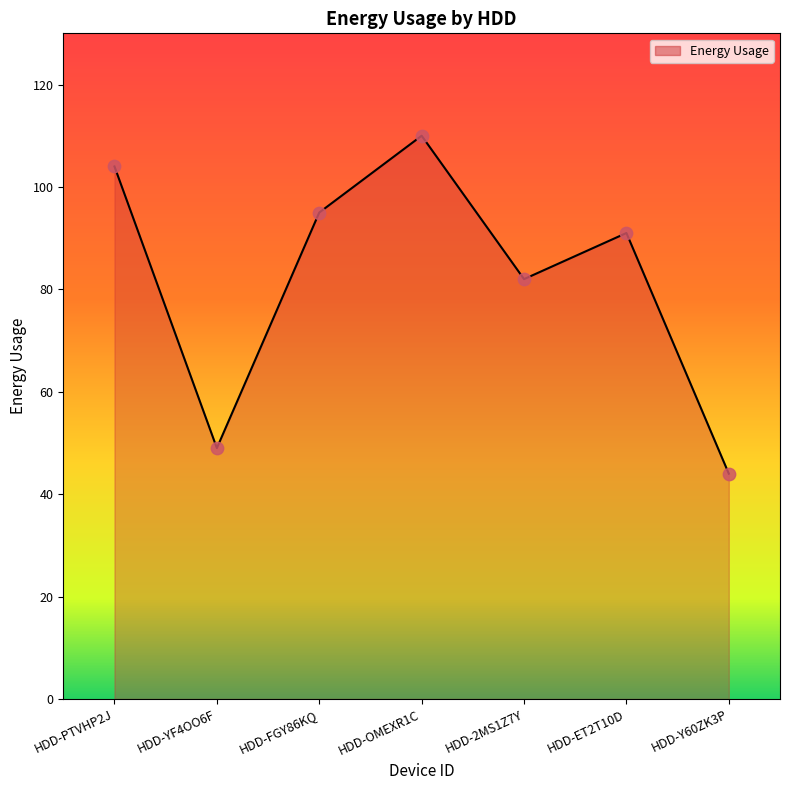

What is the ratio of the value at HDD-Y60ZK3P to the value at HDD-PTVHP2J?

0.4